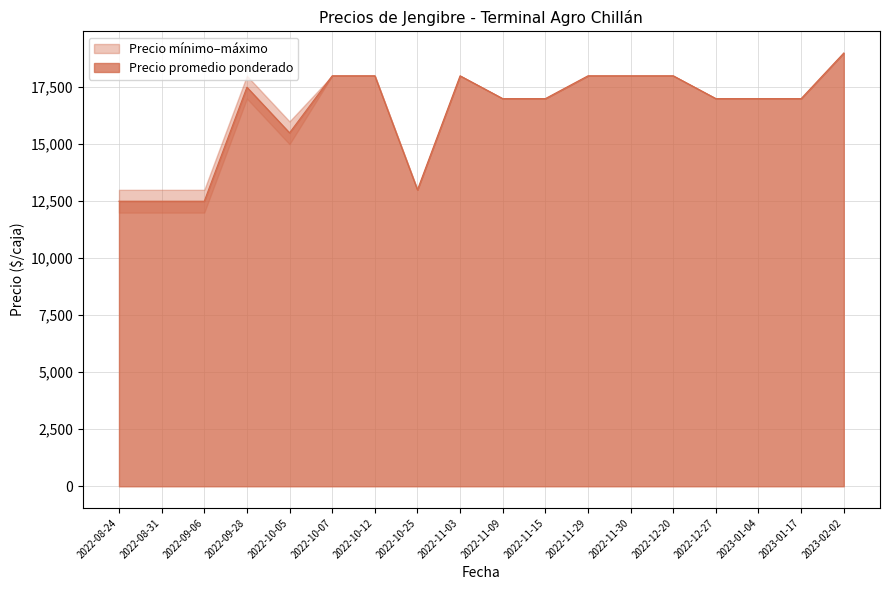

The Precio mínimo series shows 12000 at 2022-08-31. True or false?

True